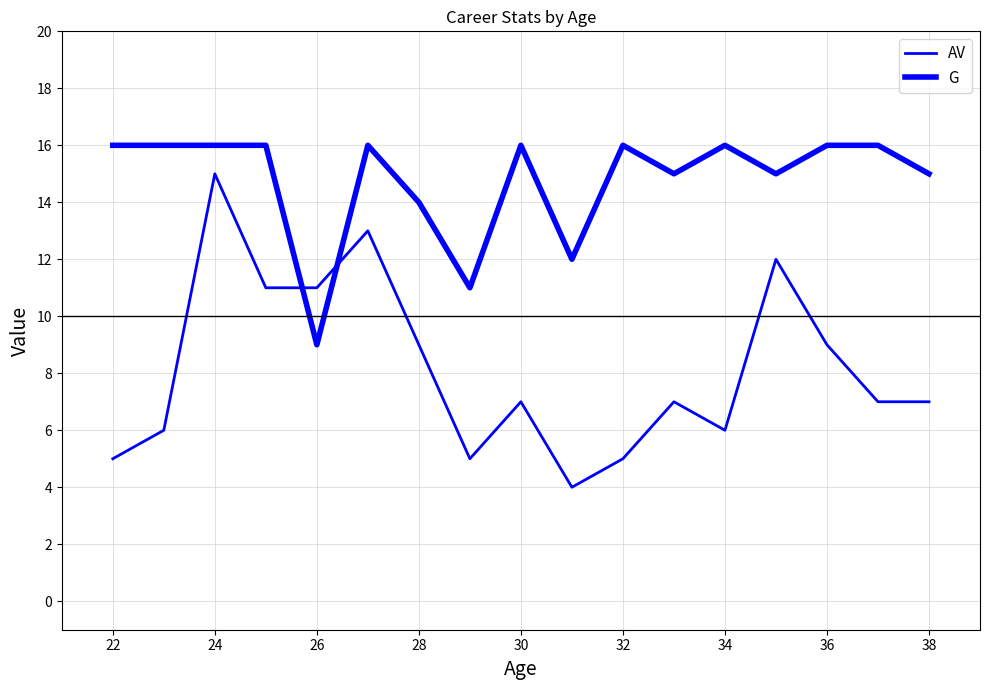

Does the chart display data point markers on the line(s)?

No